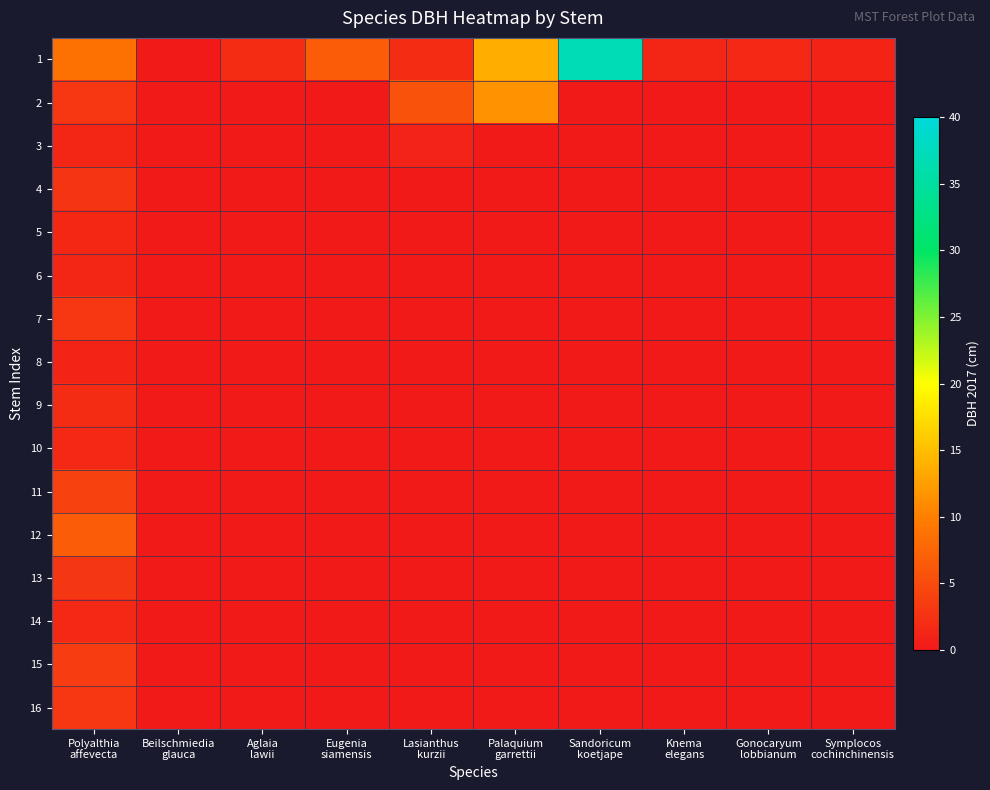

What is the spread (max minus min) of values at Lasianthus
kurzii?

5.7